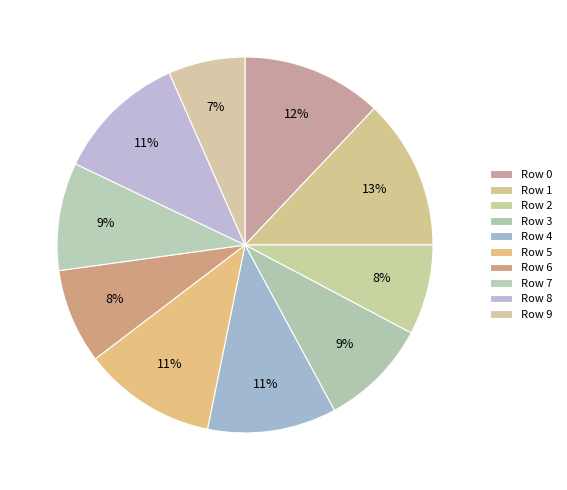

How many segments does this pie chart have?

10